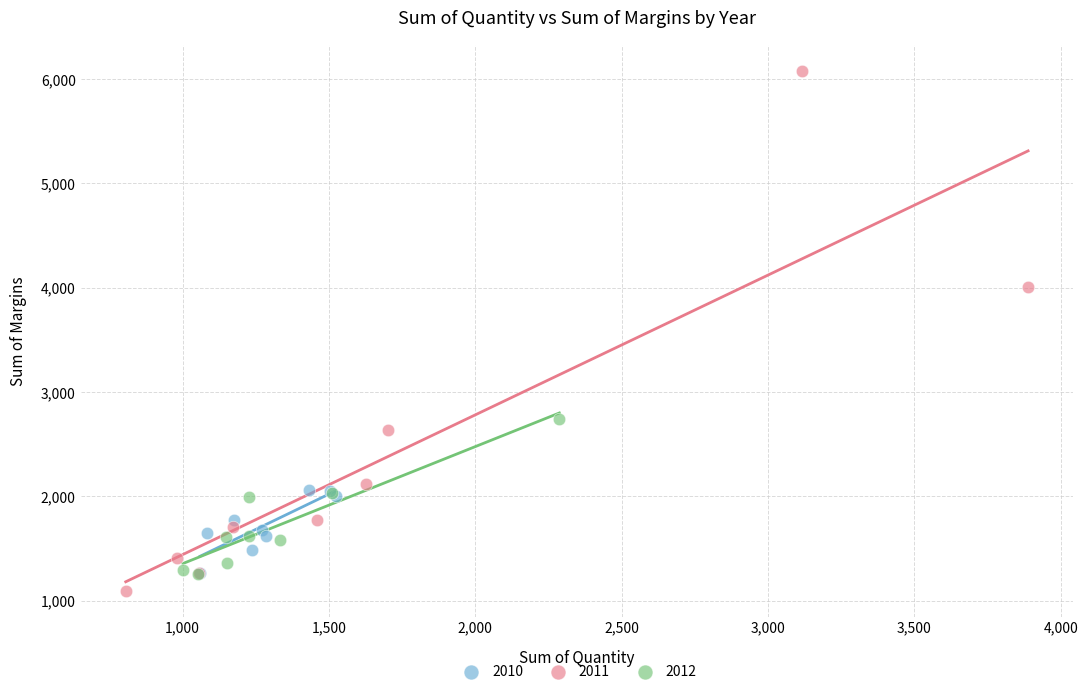

Which series has the widest spread of Y values?

2011